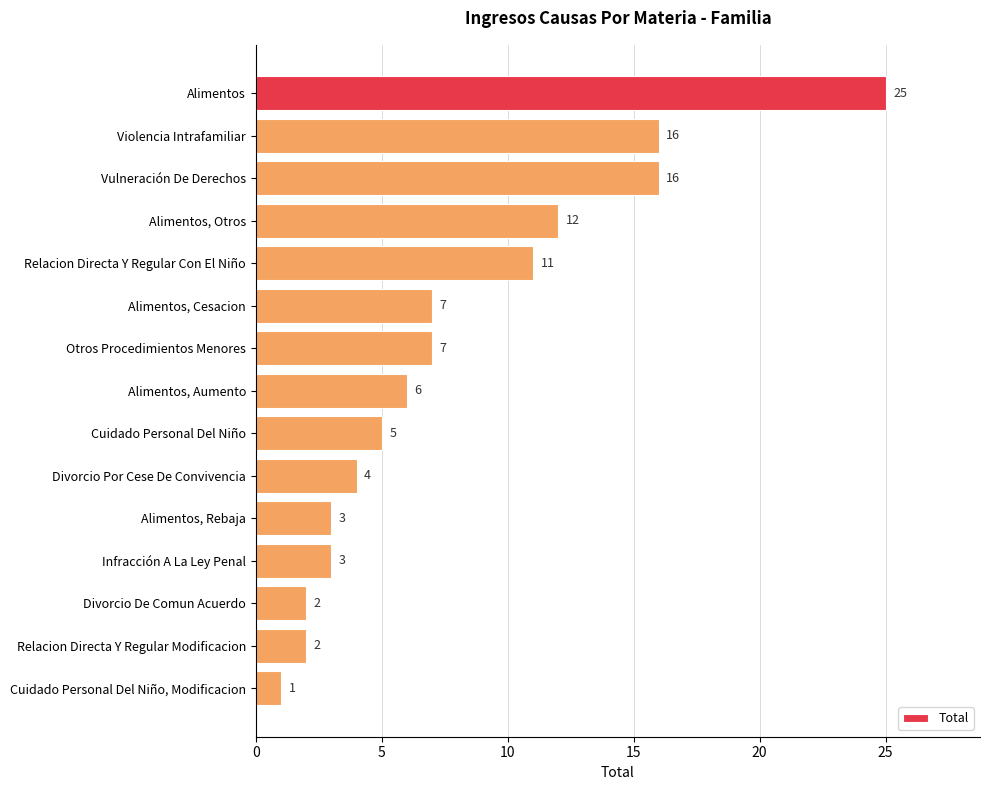

At which category does the chart reach its minimum across all series?

Cuidado Personal Del Niño, Modificacion